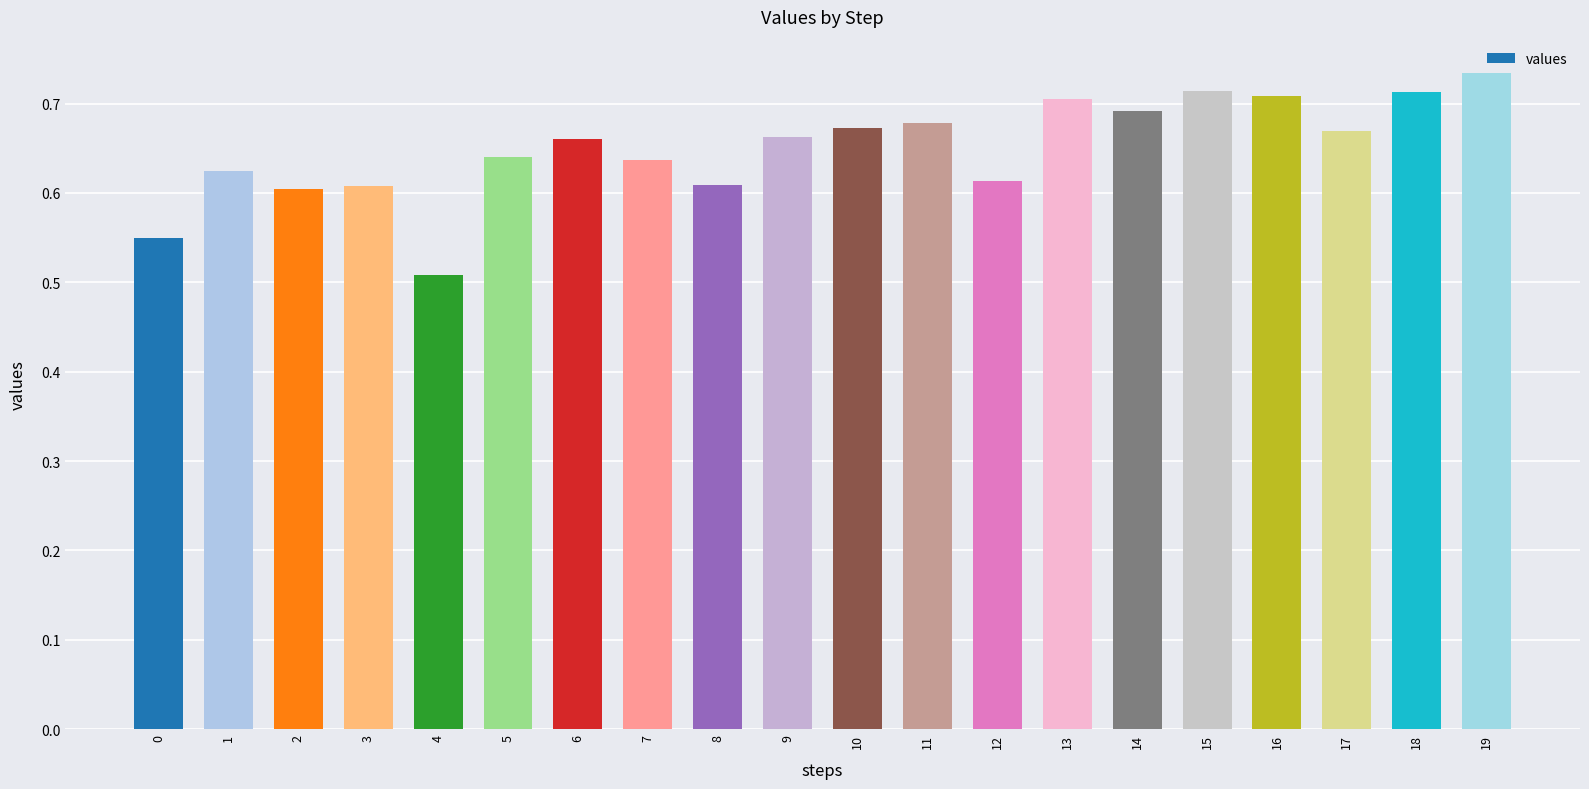

Is it true that the value at 1 is 0.1?

False